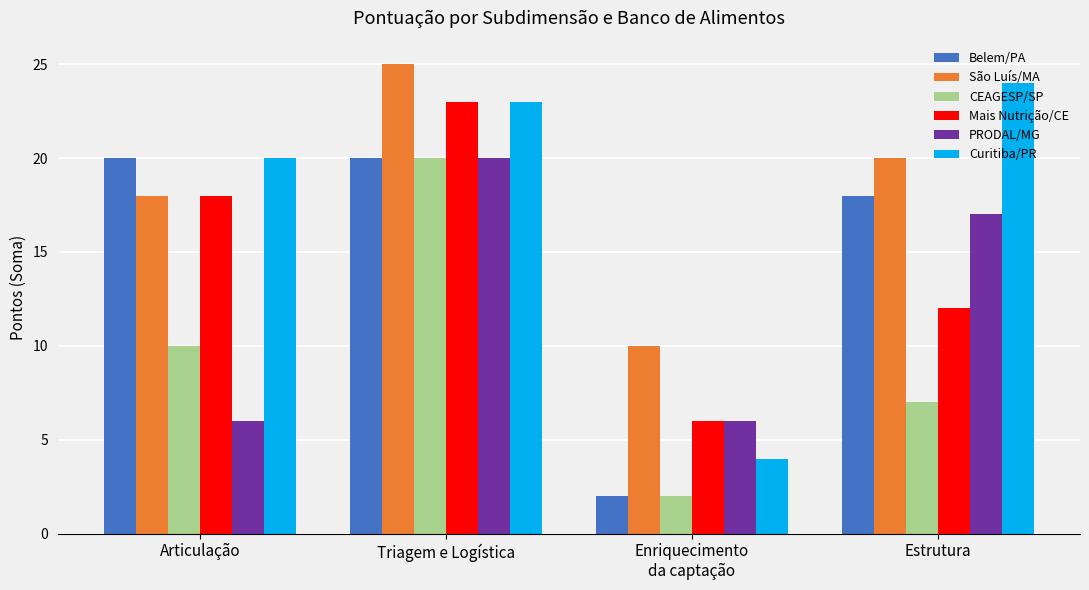

What is the label of the 2nd bar from the left?

Triagem e Logística